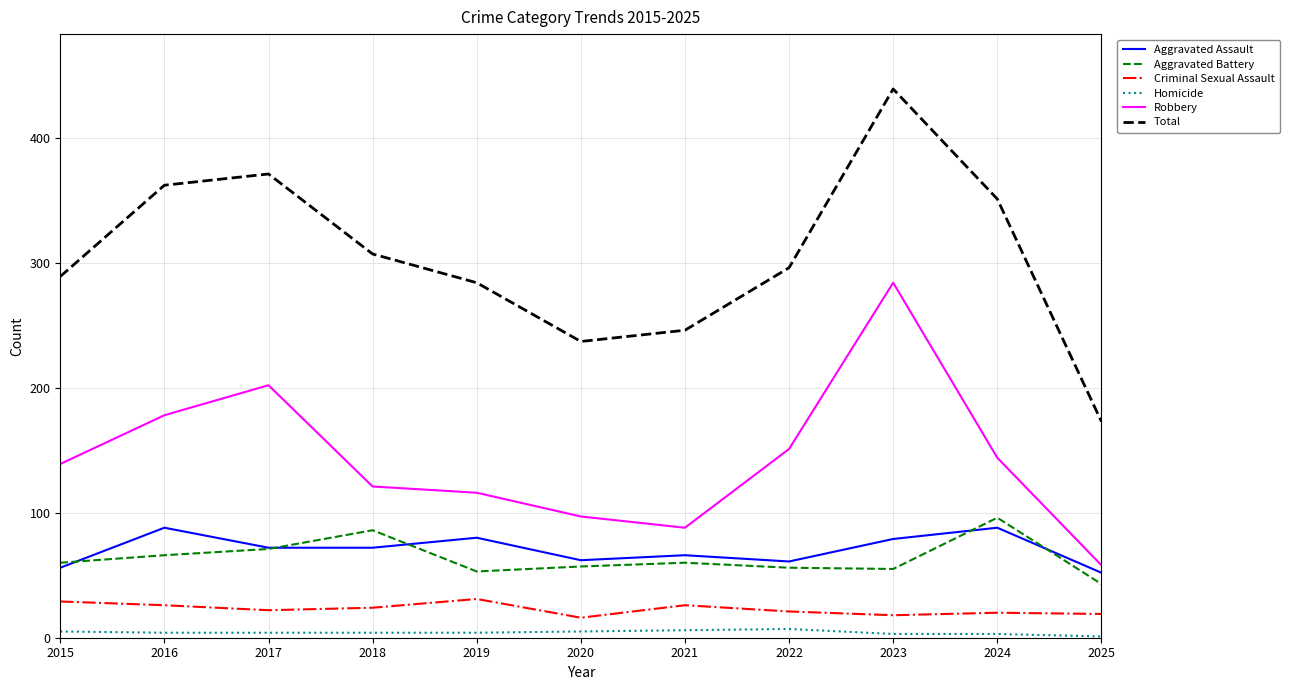

In Total, how many points are higher than both neighbors (excluding endpoints)?

2